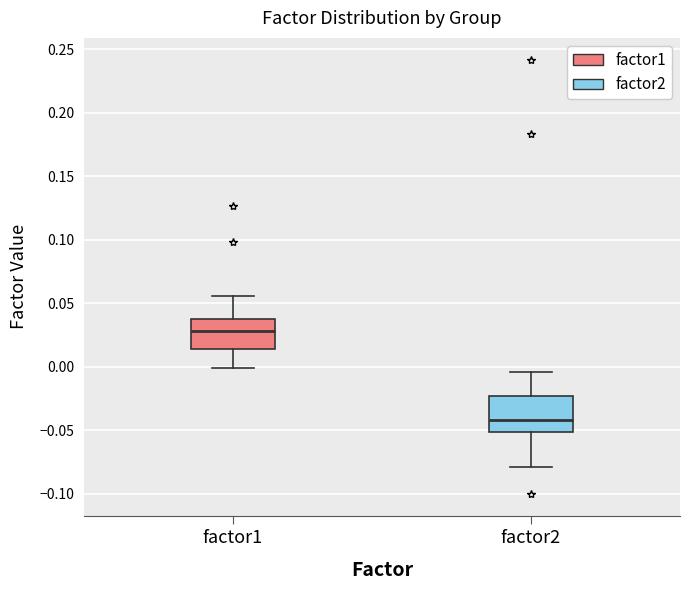

Reading left to right, transcribe this box plot: for each box, give where its median line is, the range the box spans, and where its two whiskers end, as read against the y-axis. The values are not printed on the chart, so give them approximately, as read against the axis.

factor1: median 0.030, box 0.015 to 0.035, whiskers 0.000 to 0.055
factor2: median -0.040, box -0.050 to -0.025, whiskers -0.080 to -0.005